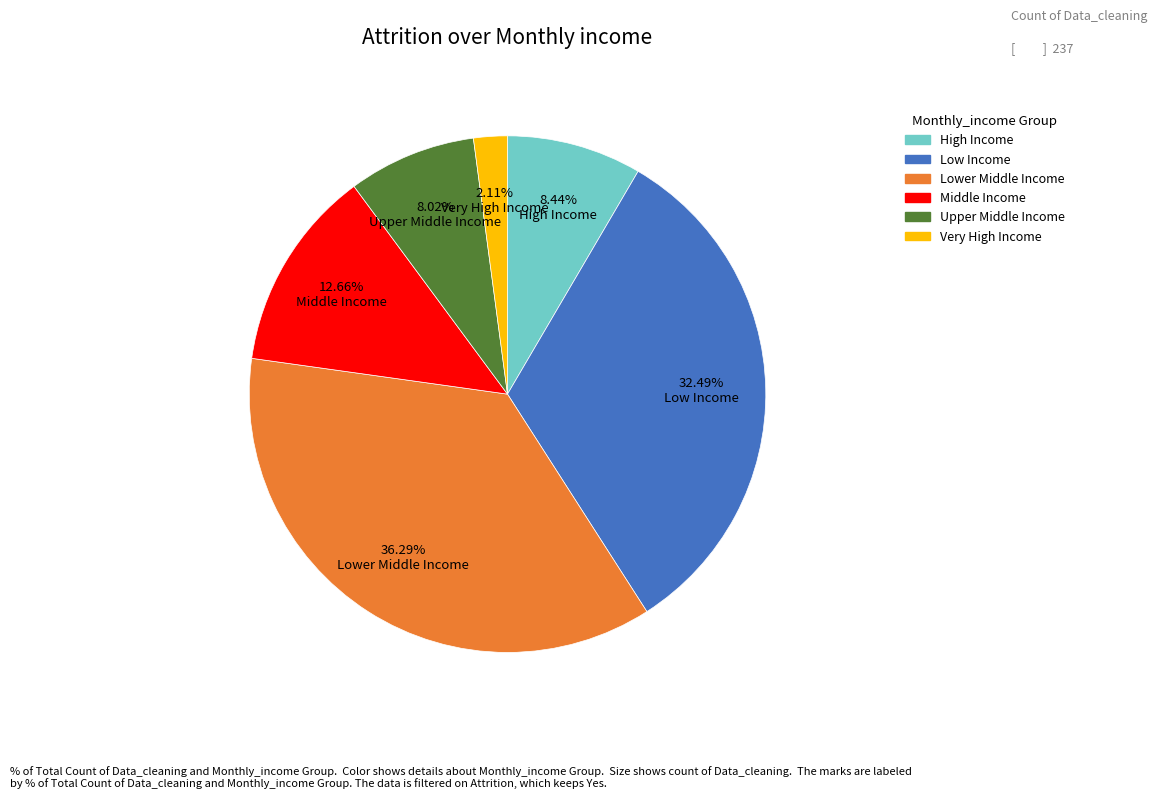

Is there any slice that represents more than half of the pie?

No